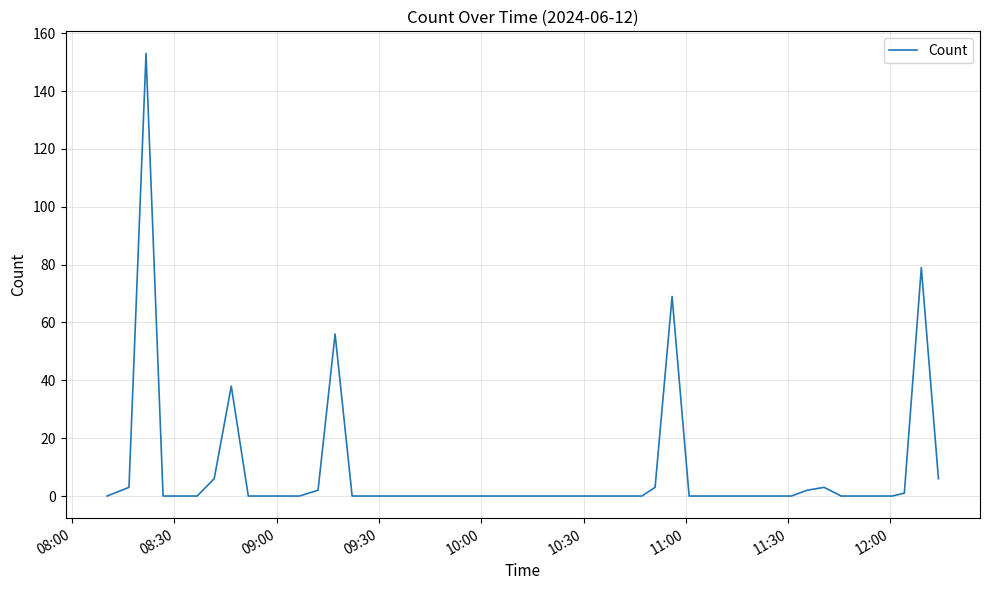

Count the number of categories in the chart.

40